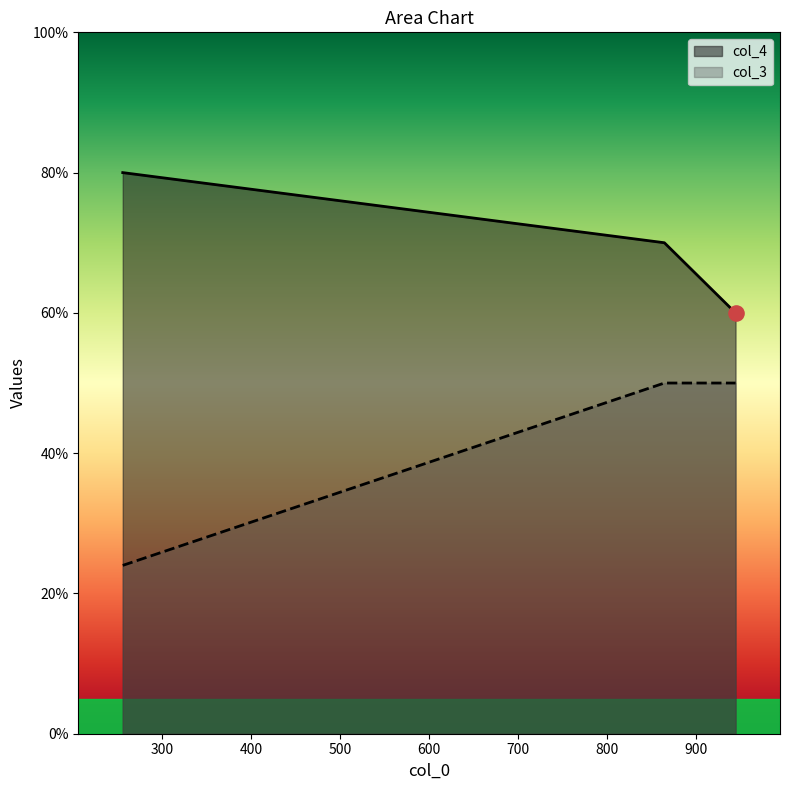

What is the total value across all series at 256?

104